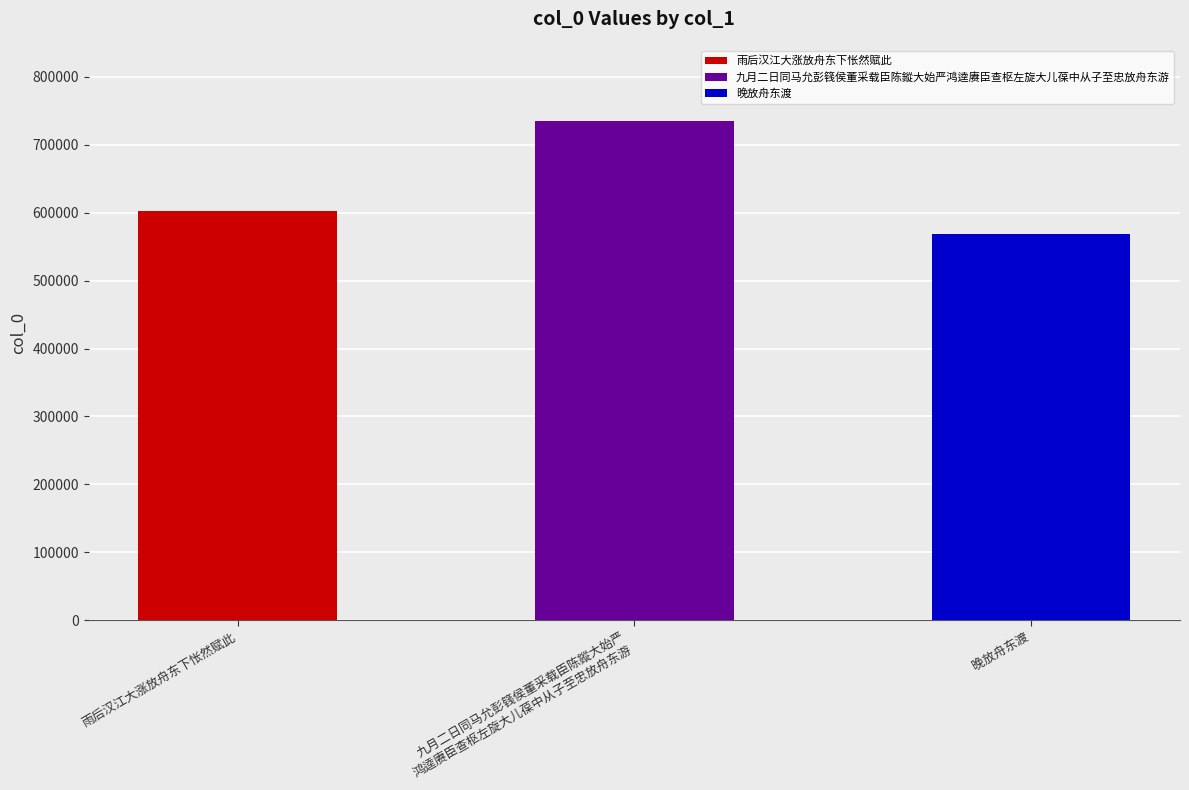

Which category has the lowest value across all series?

晚放舟东渡